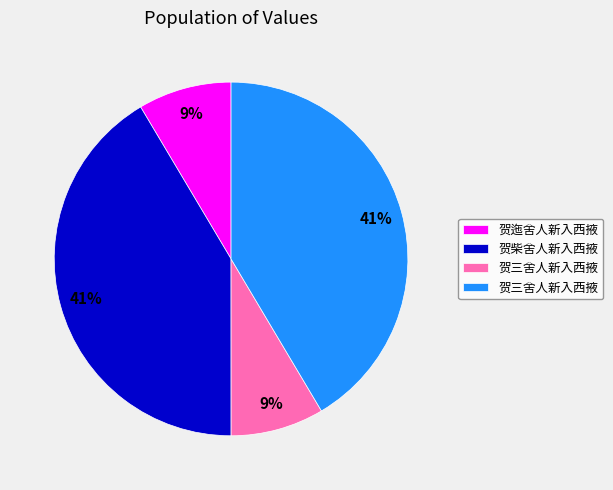

Is there a majority slice in this chart?

No